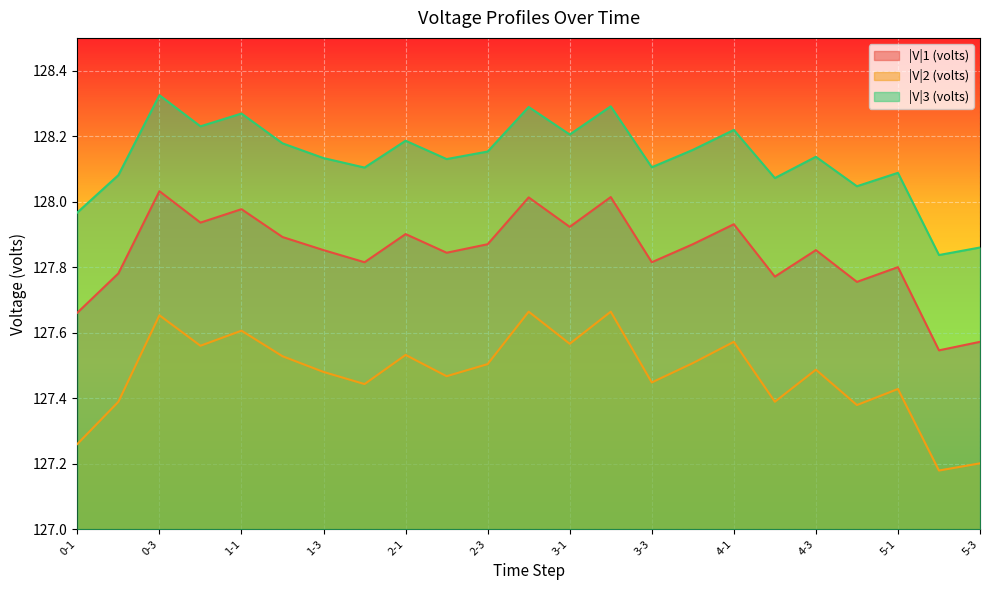

What is the minimum value shown in the chart?

127.2